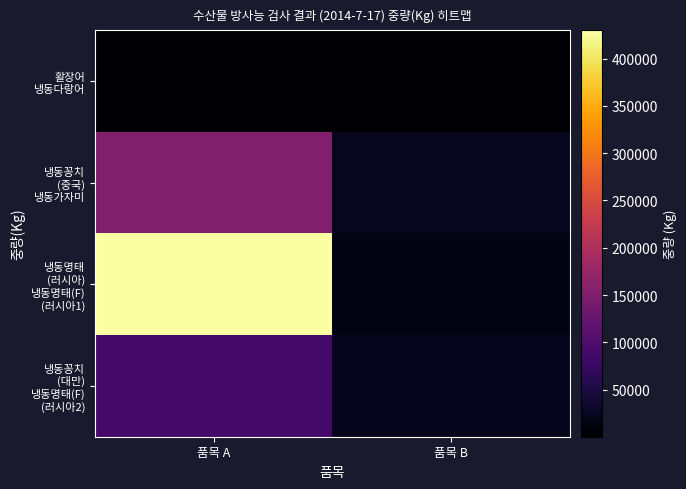

Rank the series by their maximum value, from lowest to highest.

활장어 냉동다랑어, 냉동꽁치 (대만) 냉동명태(F) (러시아2), 냉동꽁치 (중국) 냉동가자미, 냉동명태 (러시아) 냉동명태(F) (러시아1)